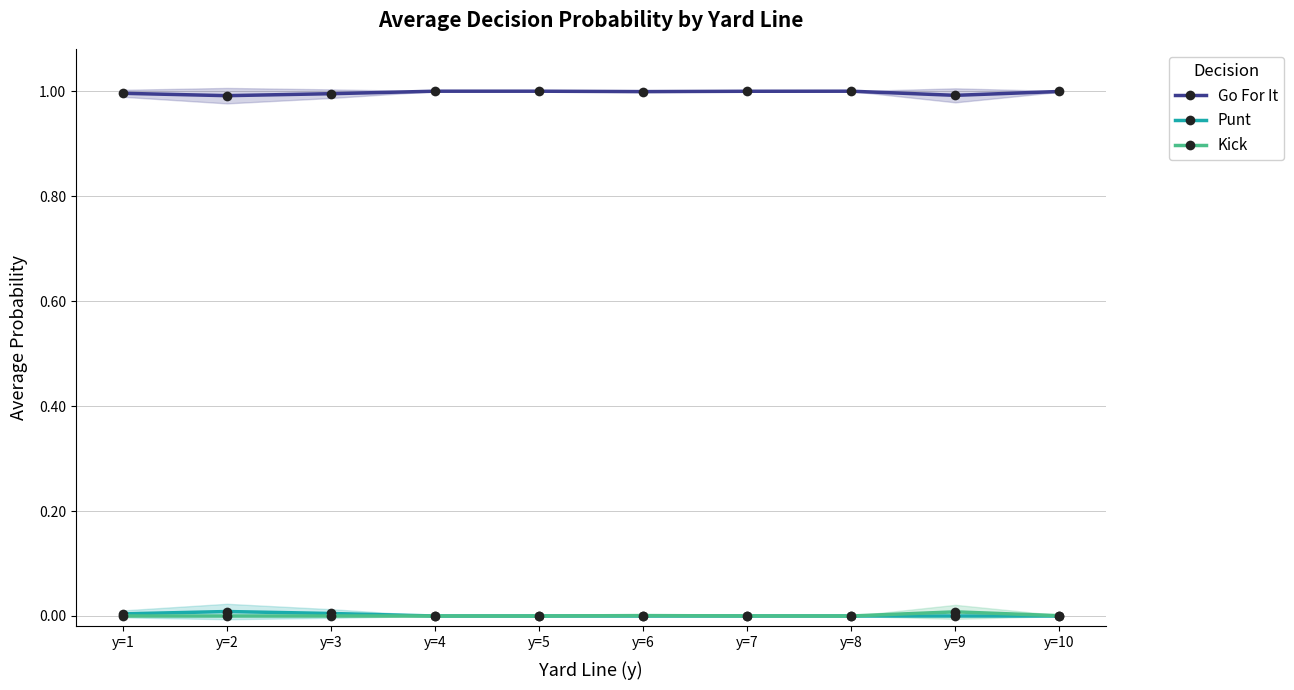

Reading right to left, list all the values displayed in this chart.

Go For It: 1.0	1.0	1.0	1.0	1.0	1.0	1.0	1.0	1.0	1.0
Punt: 0.0	0.0	0.0	0.0	0.0	0.0	0.0	0.0	0.0	0.0
Kick: 0.0	0.0	0.0	0.0	0.0	0.0	0.0	0.0	0.0	0.0